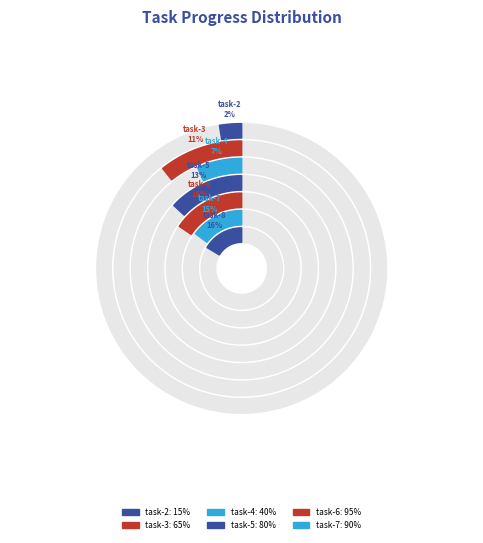

Approximately how many times larger is the value at task-2 compared to task-8?

0.1